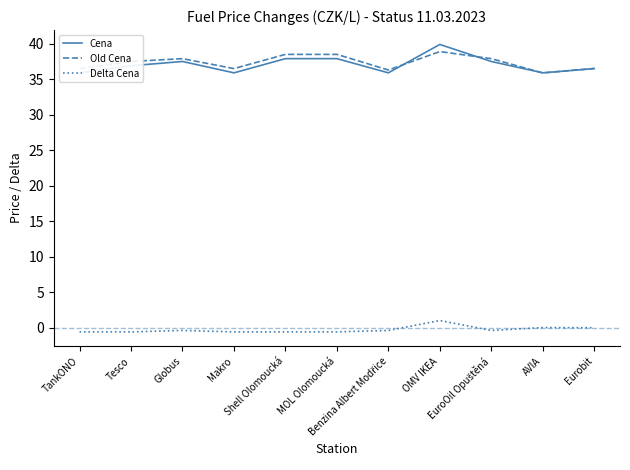

What is the sum of all Cena values?

407.7